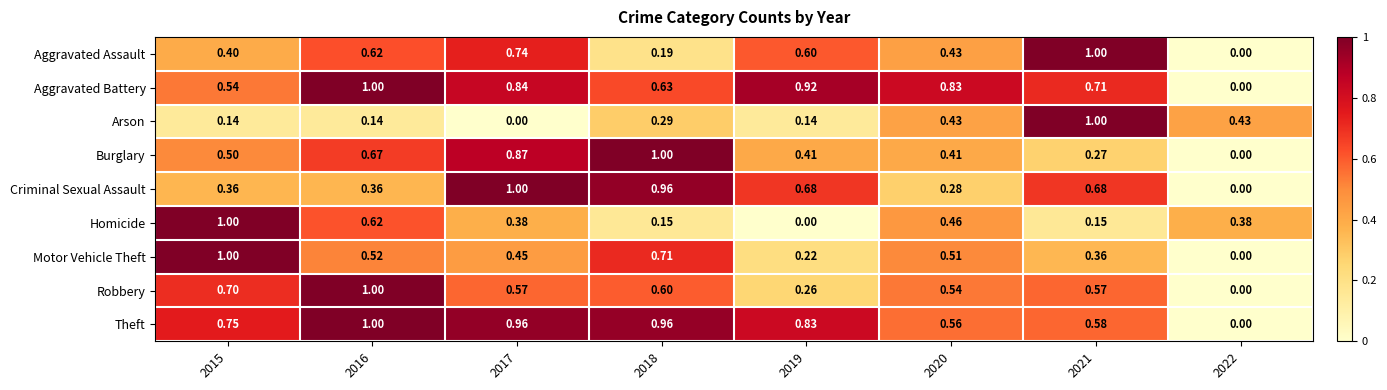

Which series has the largest total across all categories?

Theft